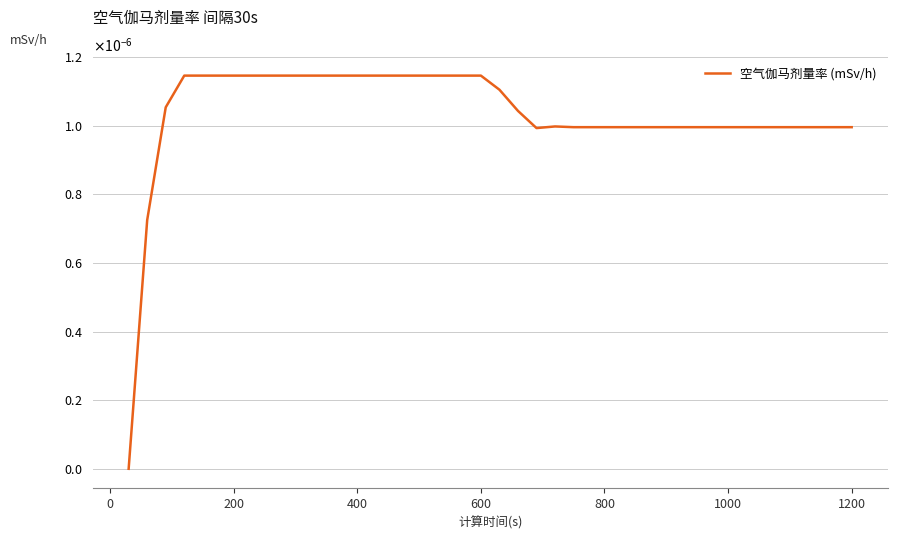

How many values are between 0 and 1?

40